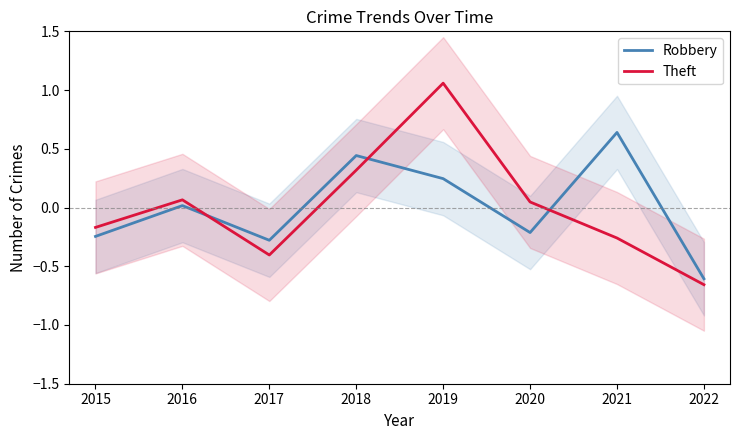

Rank the series by their maximum value, from highest to lowest.

Theft, Robbery